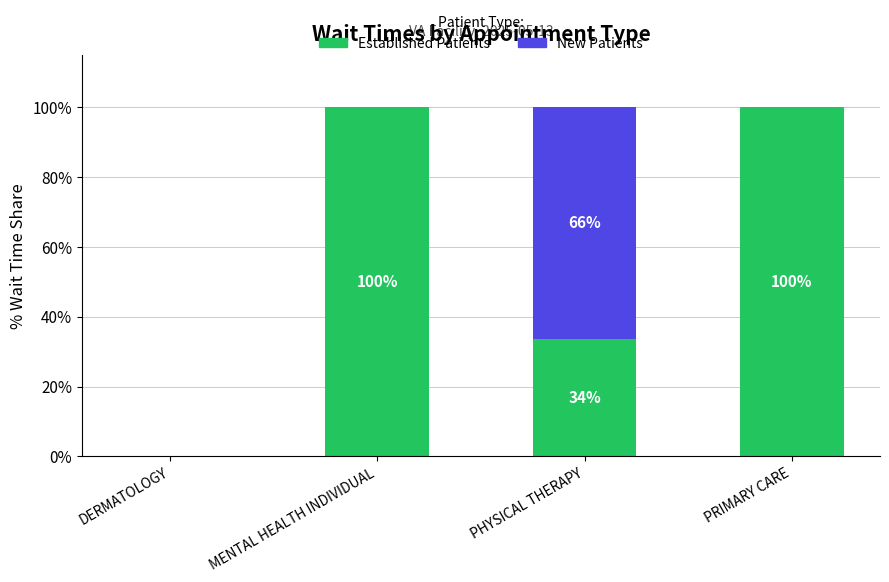

Is it true that Established Patients equals 69.6 at MENTAL HEALTH INDIVIDUAL?

False